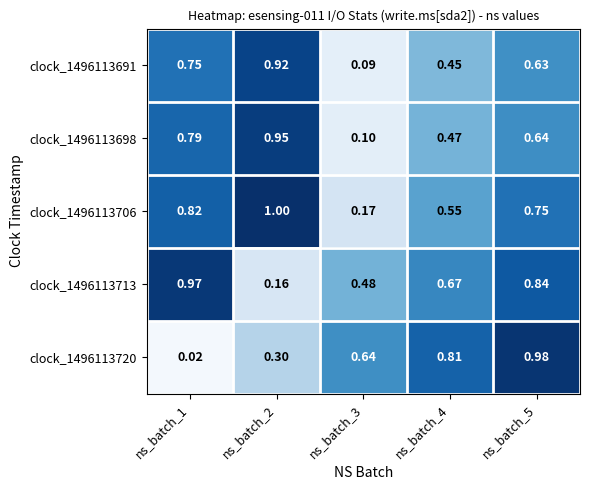

Is the value of clock_1496113706 at ns_batch_4 greater than the value of clock_1496113713 at ns_batch_2?

Yes